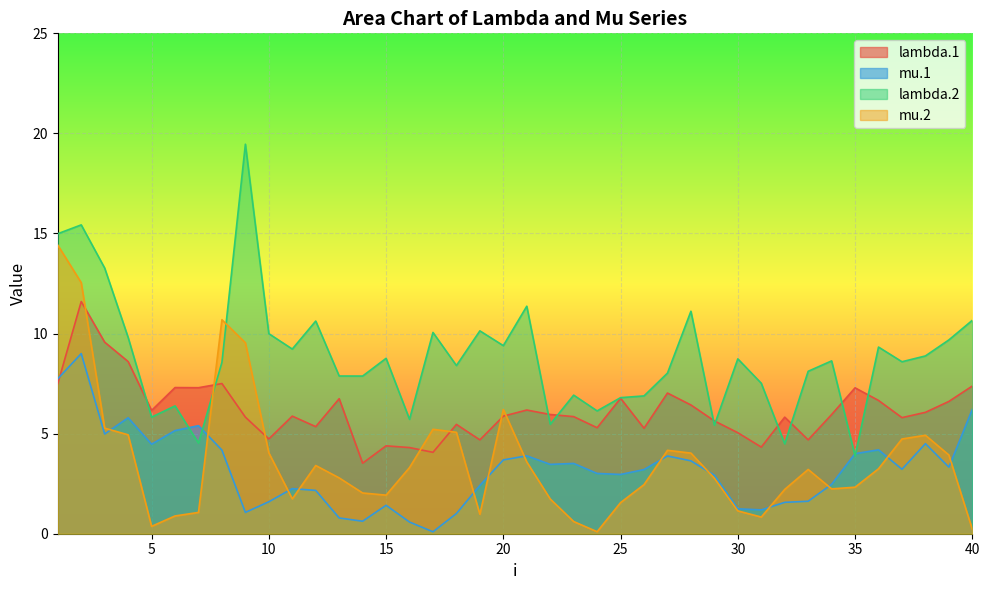

Is it true that lambda.1 equals 2.5 at 27?

False